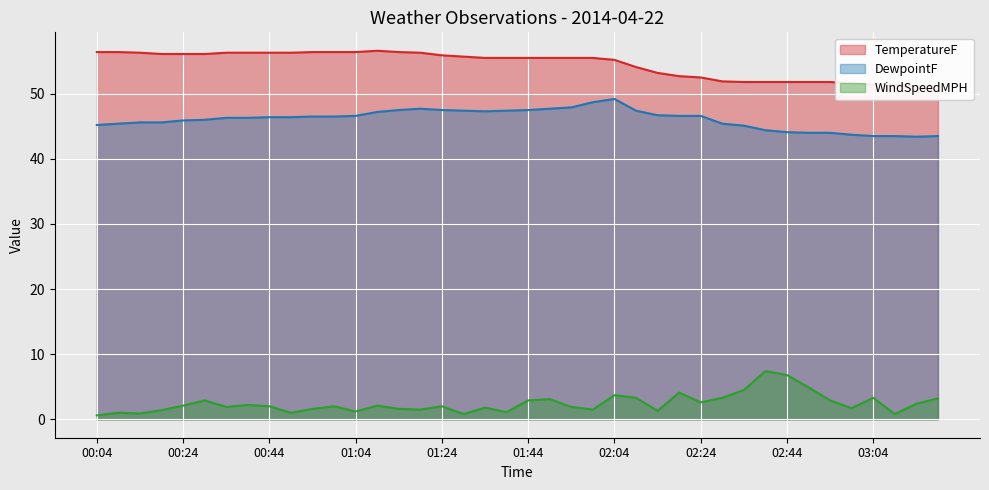

How many interior local peaks does the TemperatureF series have?

1